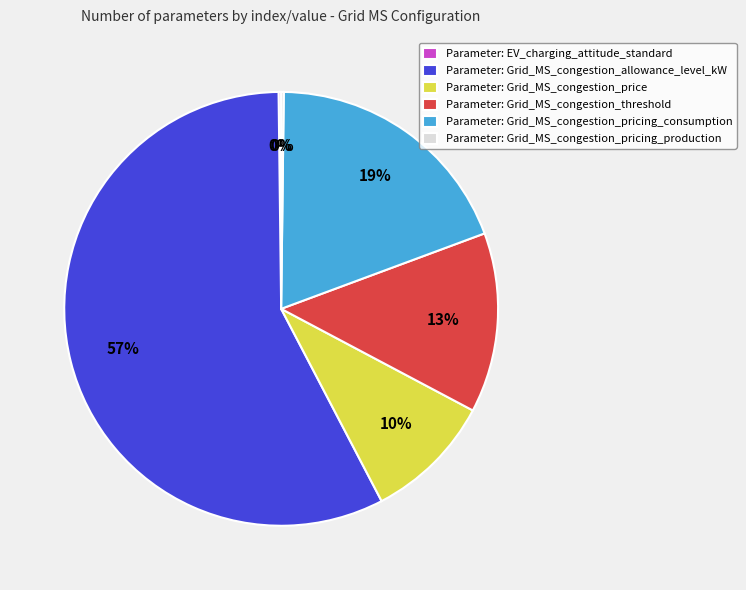

To the nearest percent, what percentage of the pie is Parameter: Grid_MS_congestion_threshold?

13%